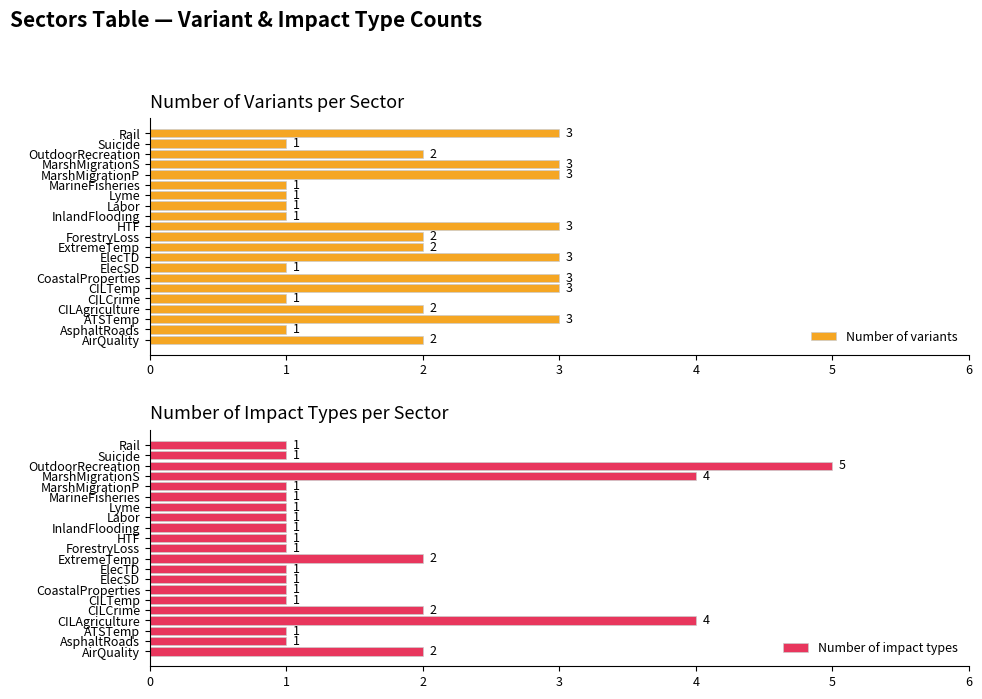

How many groups of bars are there?

21